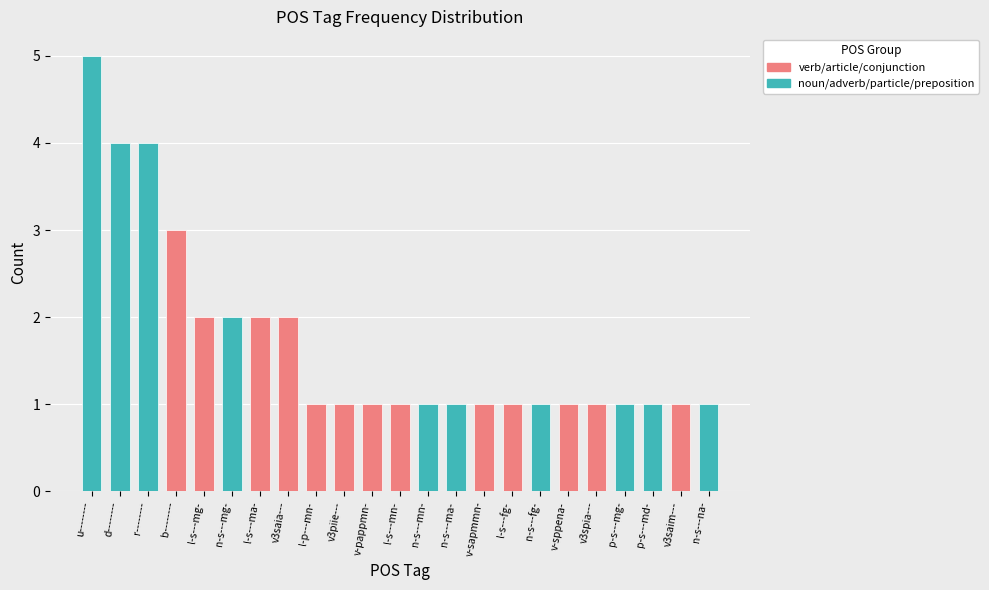

What is the maximum value shown in the chart?

5